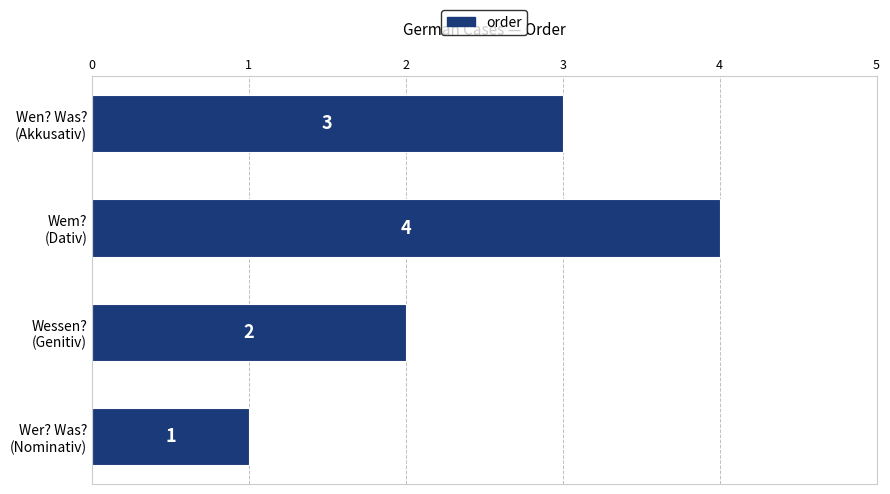

Count the values in the range 2 to 4.

3